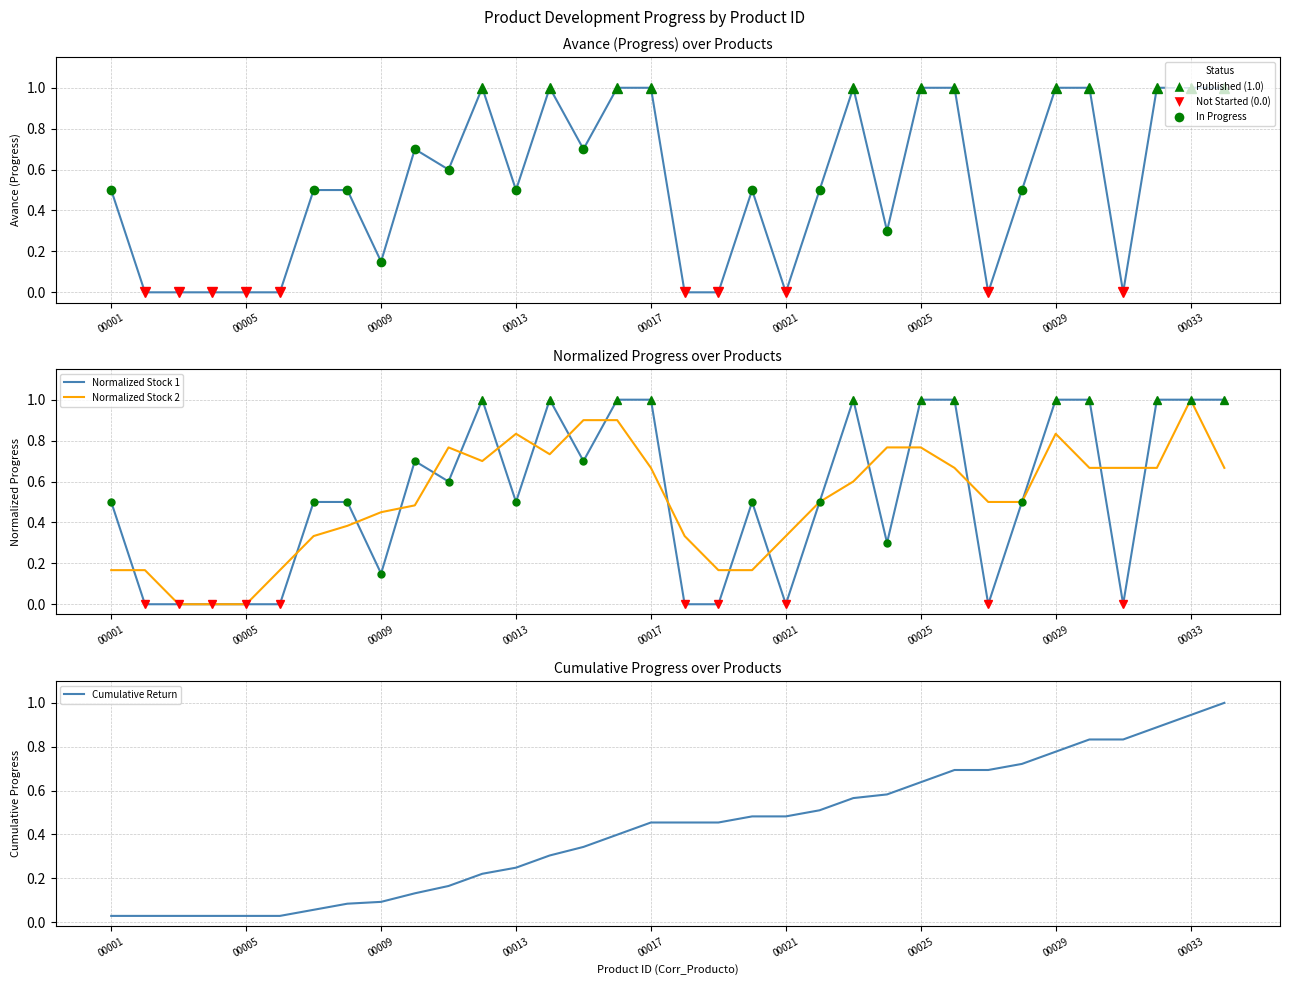

True or false: Avance and Cumulative Return intersect in this chart.

True